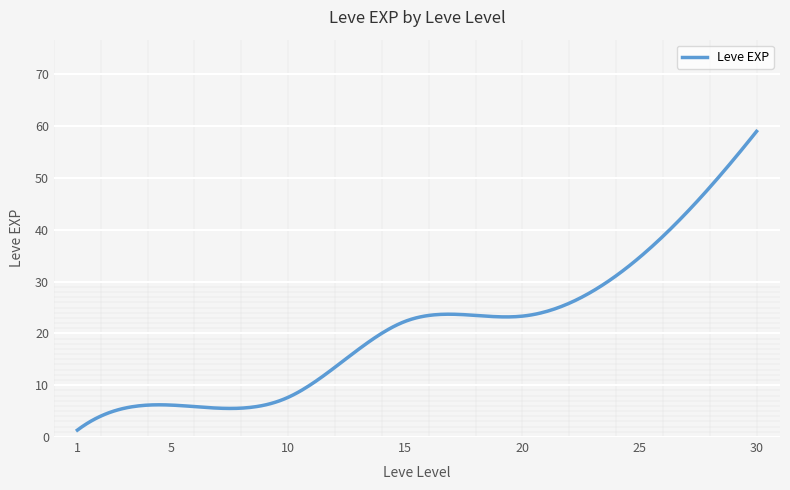

What is the difference between the maximum and minimum values?

57.7